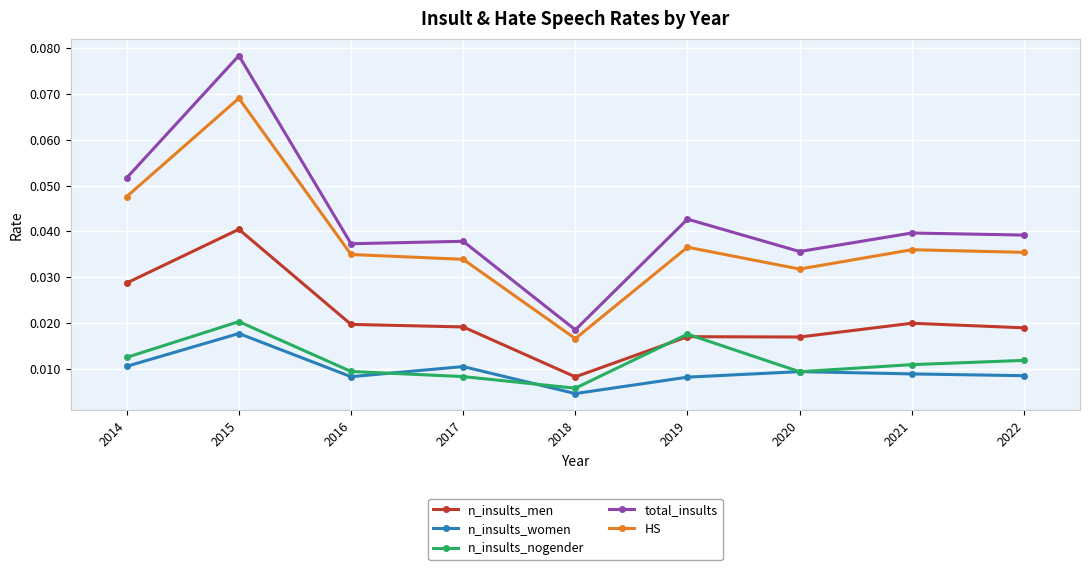

In n_insults_men, how many points are lower than both neighbors (excluding endpoints)?

2